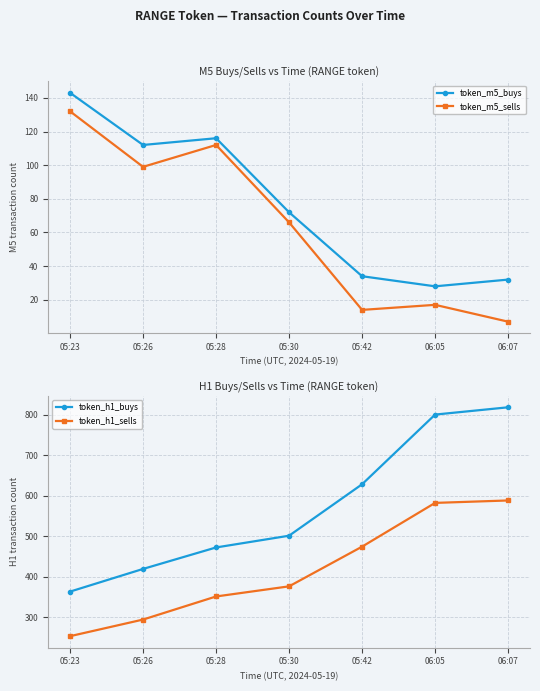

What is the sum of the token_m5_buys values at 06:07 and 05:23?

175